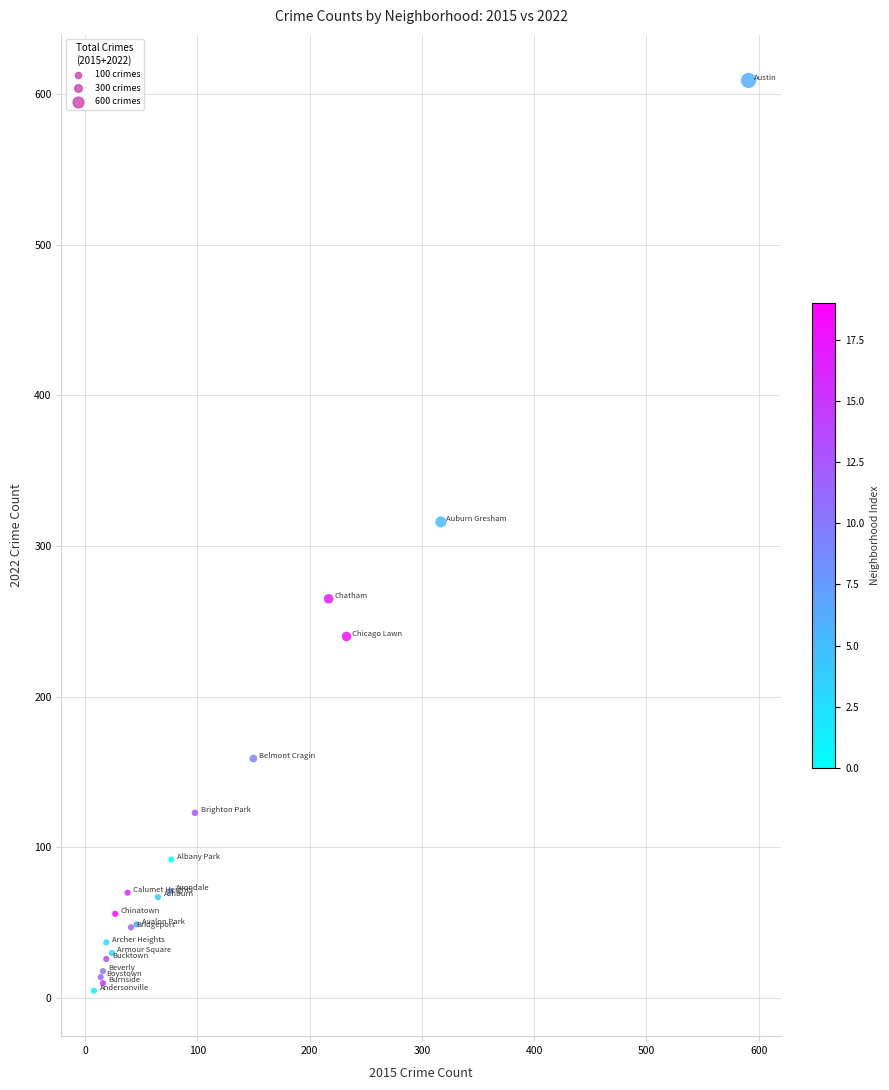

What Y value in the scatter plot is closest to 307?

316